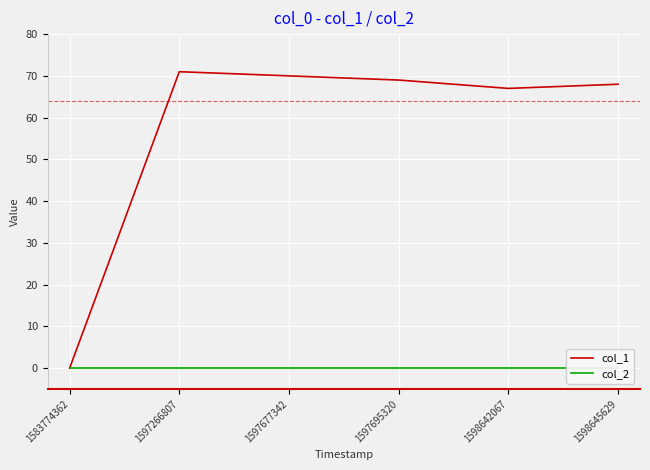

What is the spread (max minus min) of values at 1598642067?

67